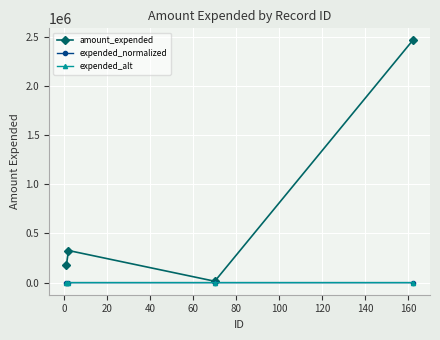

True or false: expended_normalized has more than 2 points higher than both neighbors.

False